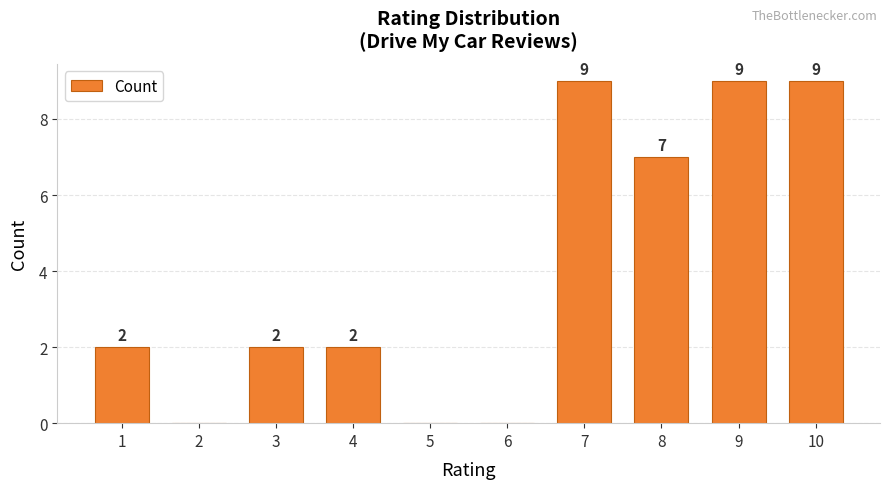

Reading left to right, extract all data points from this chart.

1=2	2=0	3=2	4=2	5=0	6=0	7=9	8=7	9=9	10=9